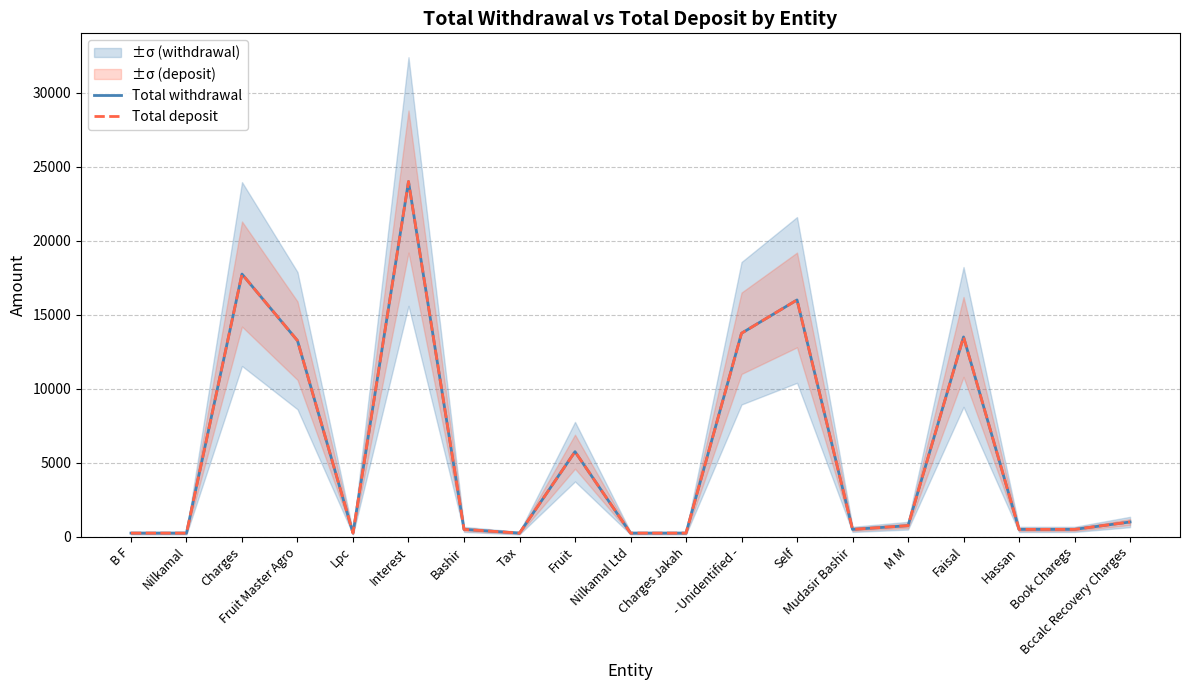

Between Hassan and Self, which is larger?

Self